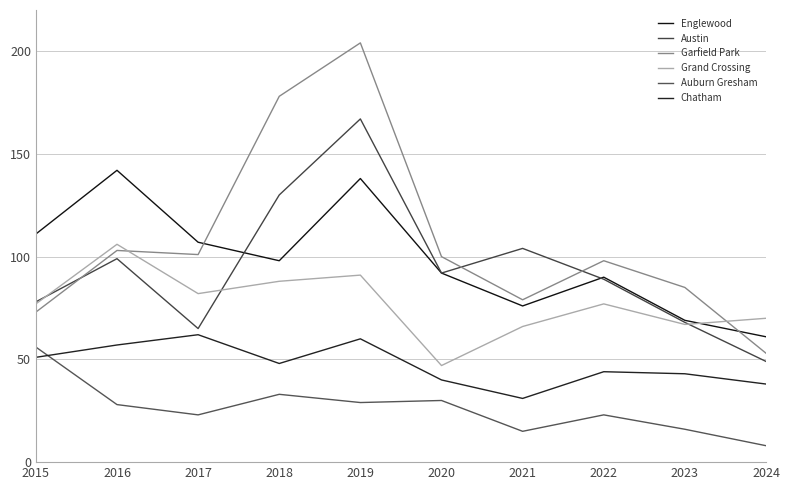

List the labels in order of Austin value, largest first.

2019, 2018, 2021, 2016, 2020, 2022, 2015, 2023, 2017, 2024